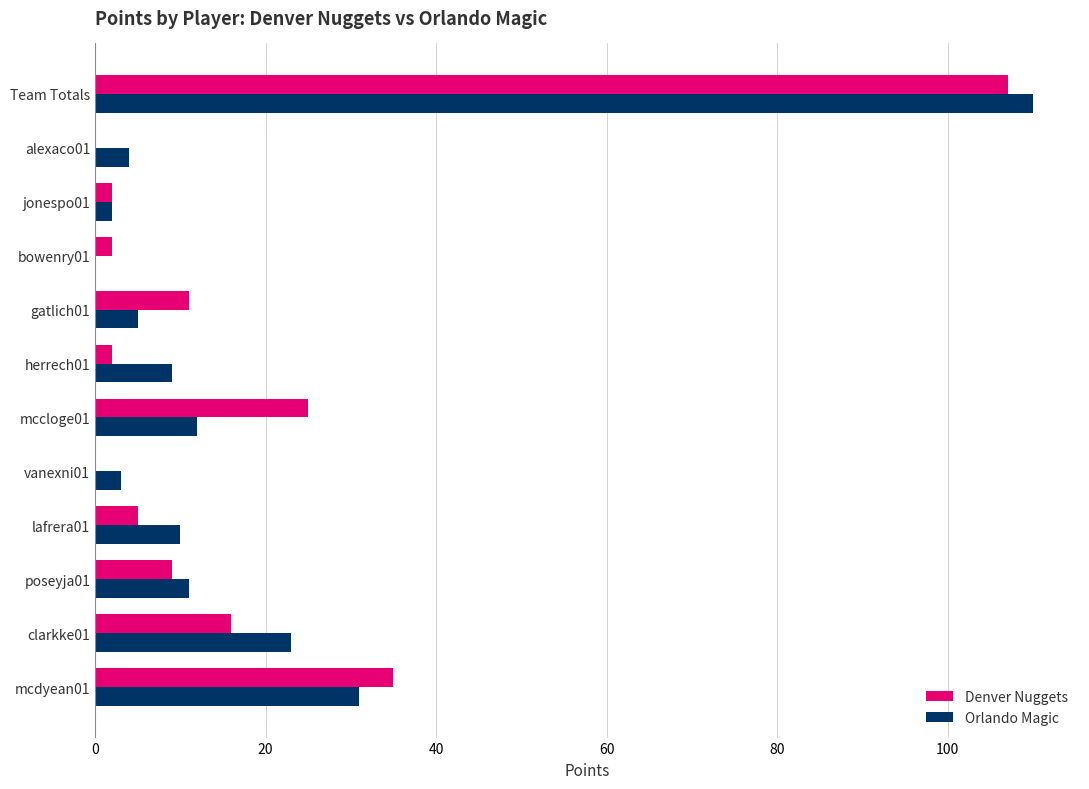

Which series has the largest range (max minus min)?

Orlando Magic